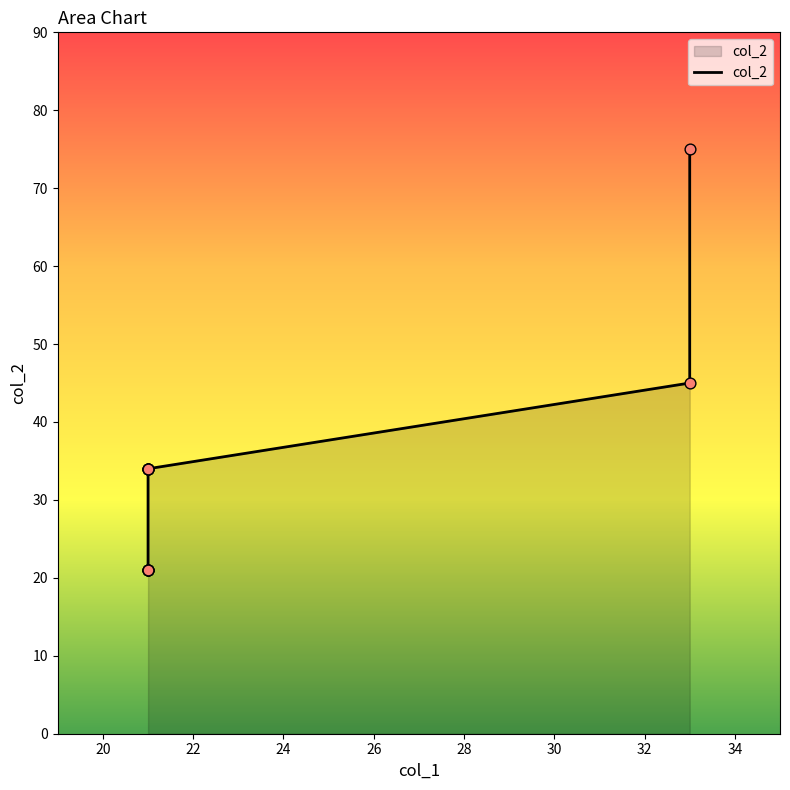

Approximately how many times larger is the value at 22 compared to 24?

1.0